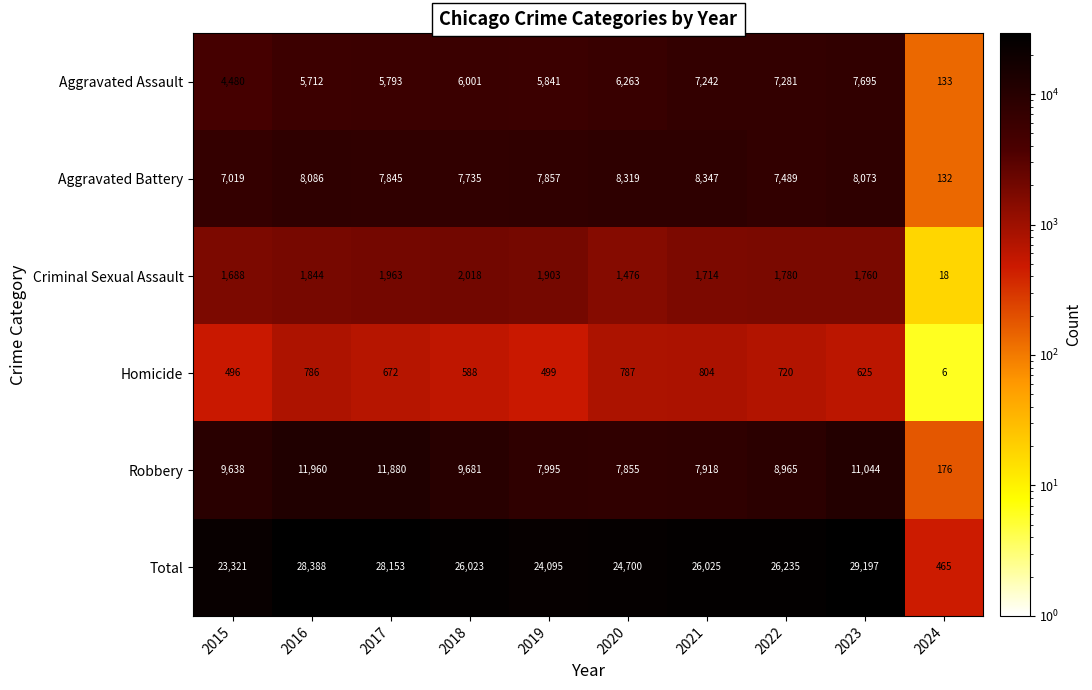

At which category does the chart reach its minimum across all series?

2024